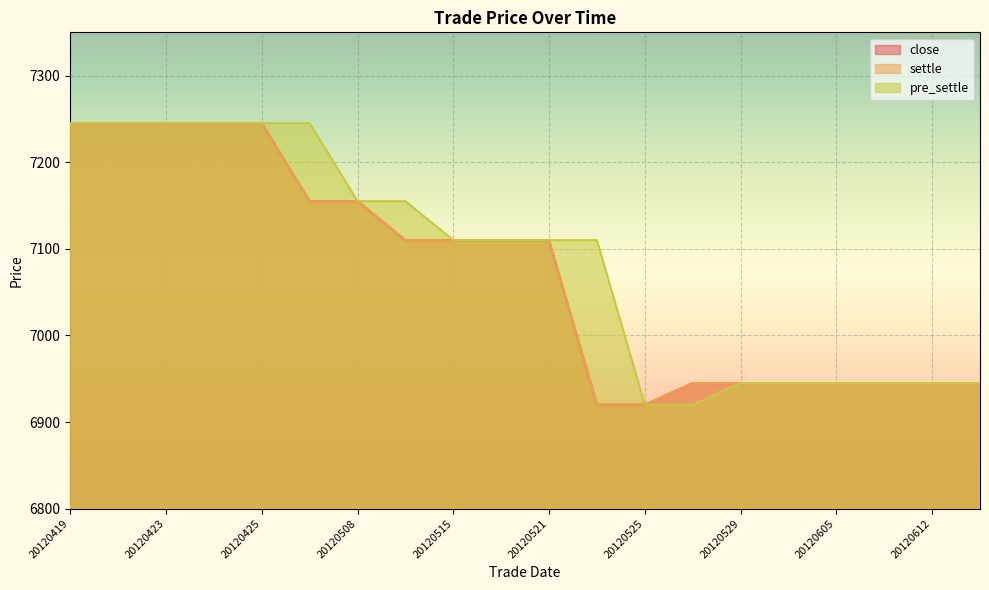

What is the lowest value of the pre_settle series?

6920